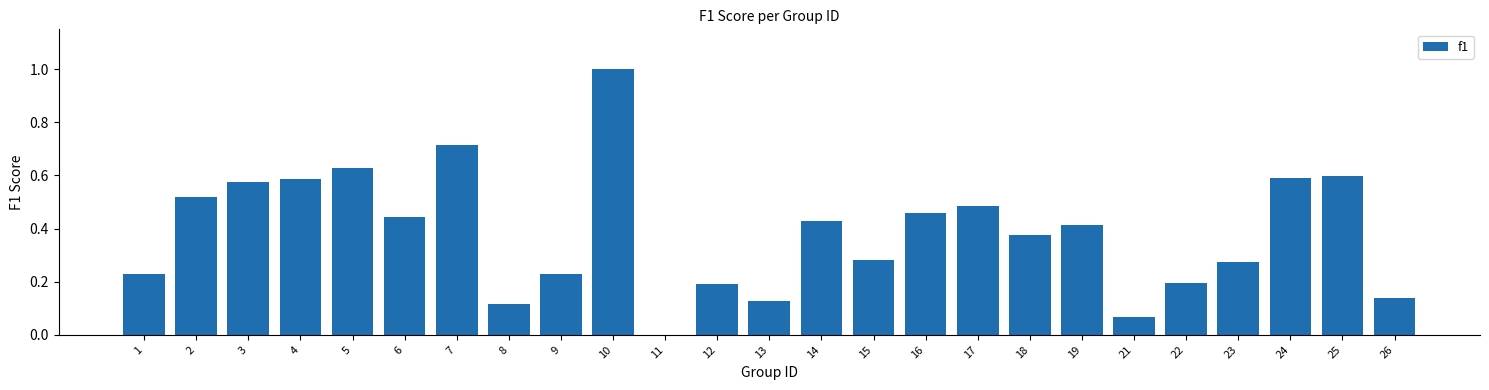

How many data points are above 0?

24